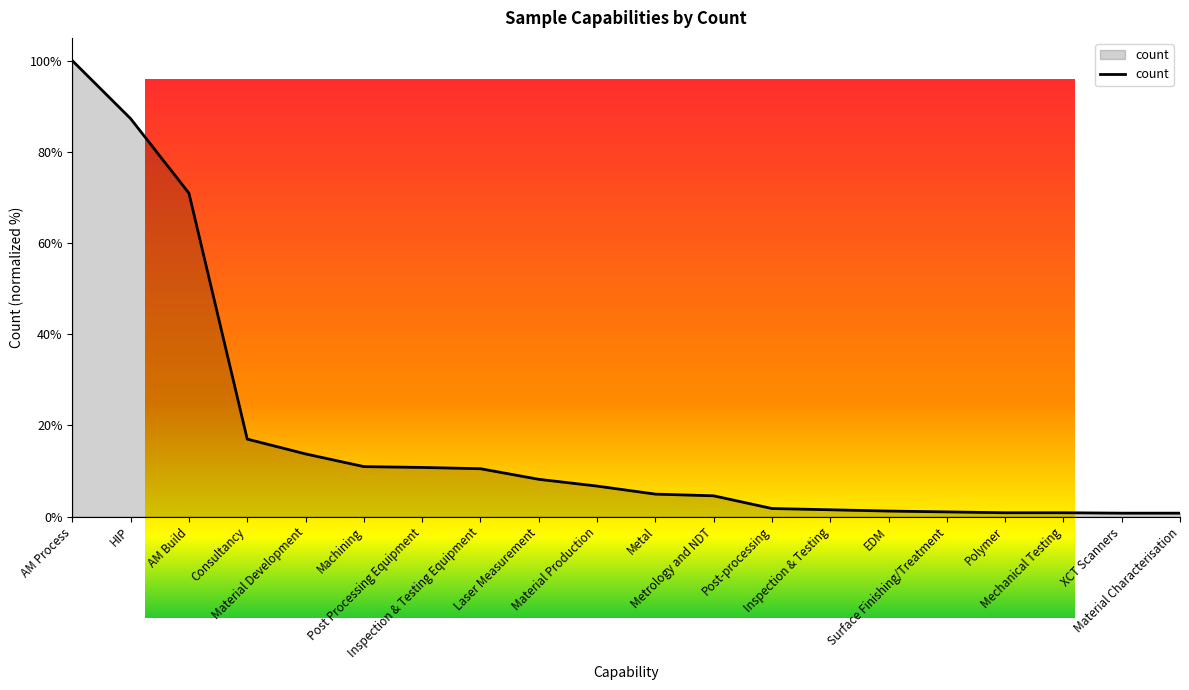

What is the difference between the maximum and minimum values?

99.3